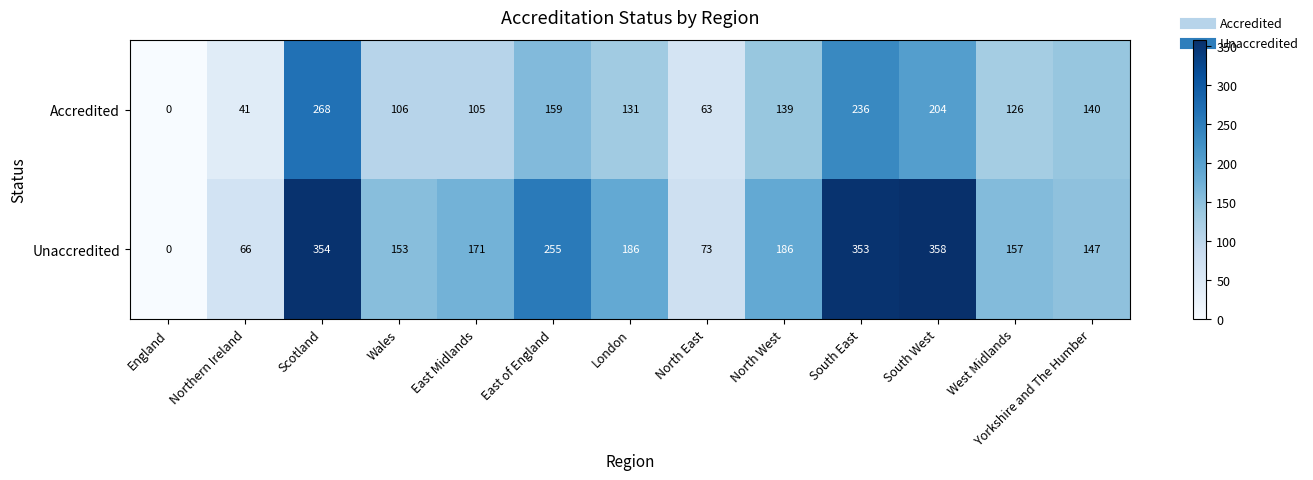

What value does the Unaccredited series have at Wales, to the nearest 50?

150